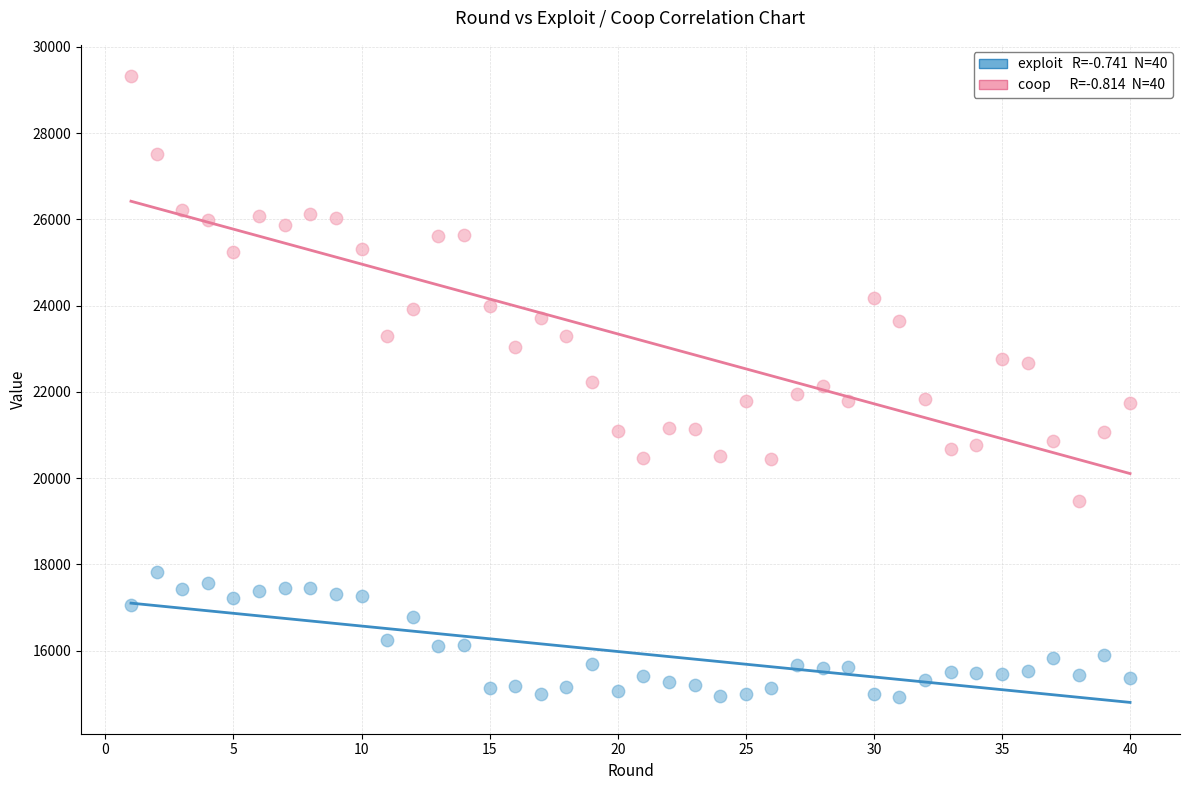

Across all data points, what is the range of Y values (max minus min)?

14406